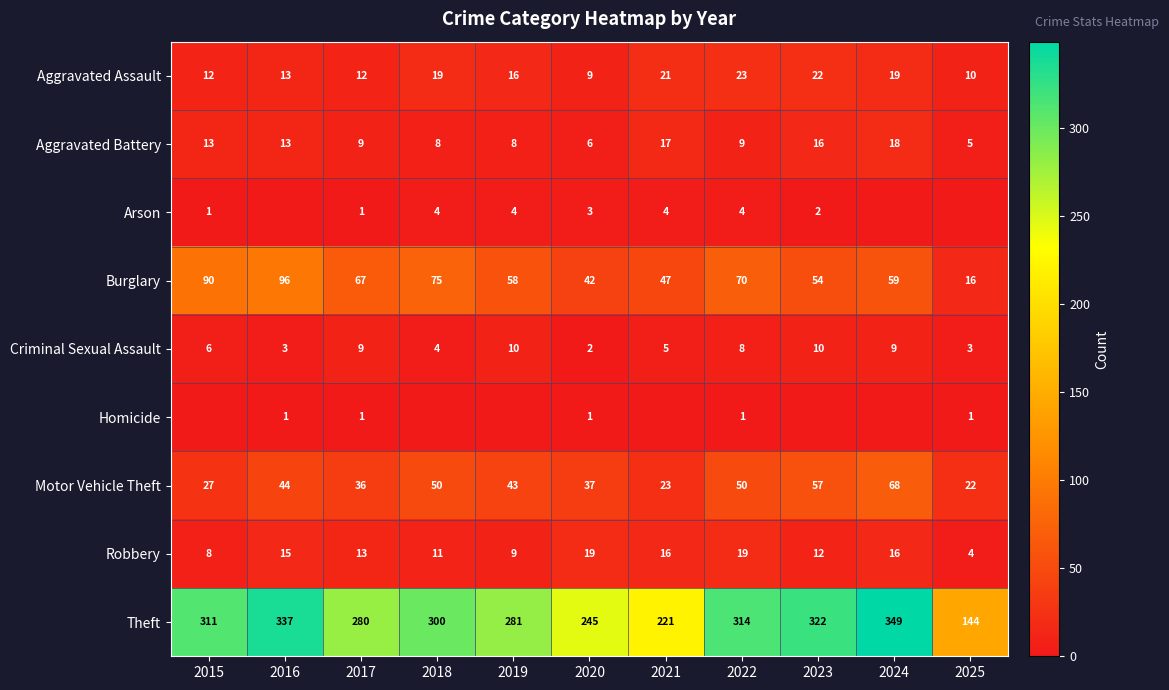

Where is Theft nearest to the value 246?

2020